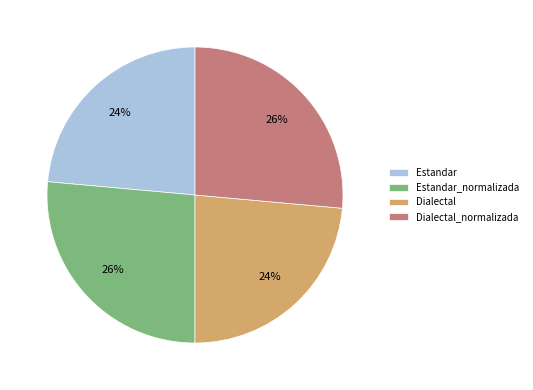

How many slices are in this pie chart?

4